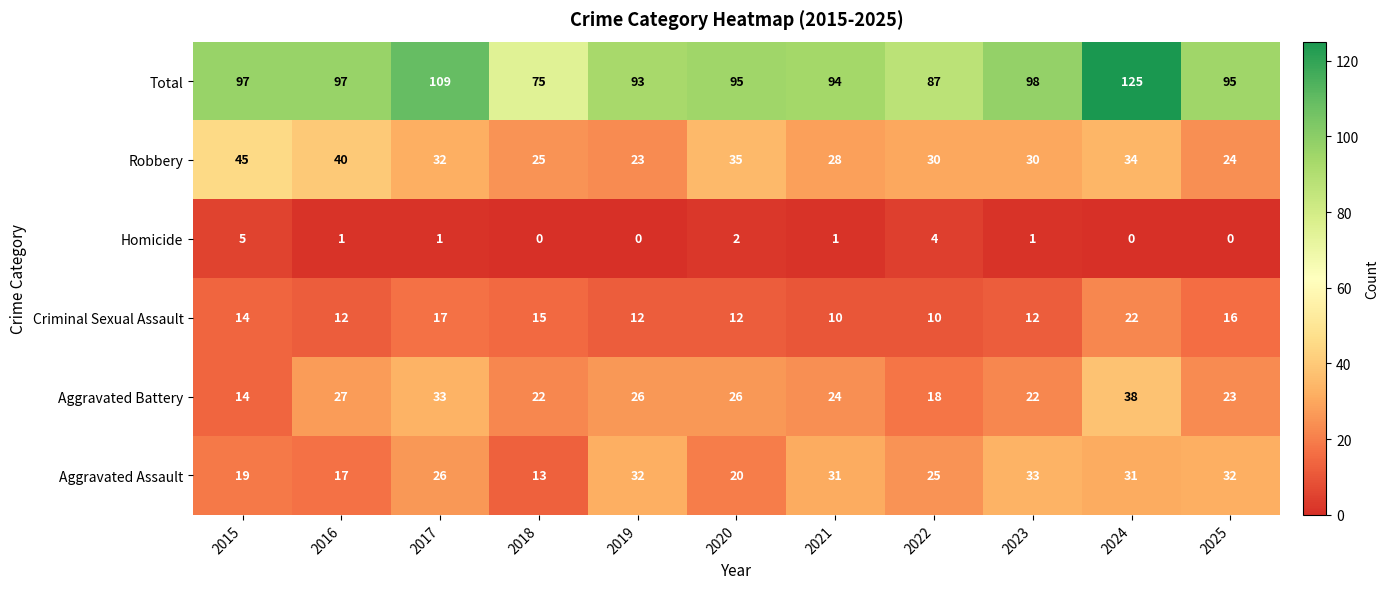

Which series has the largest range (max minus min)?

Total